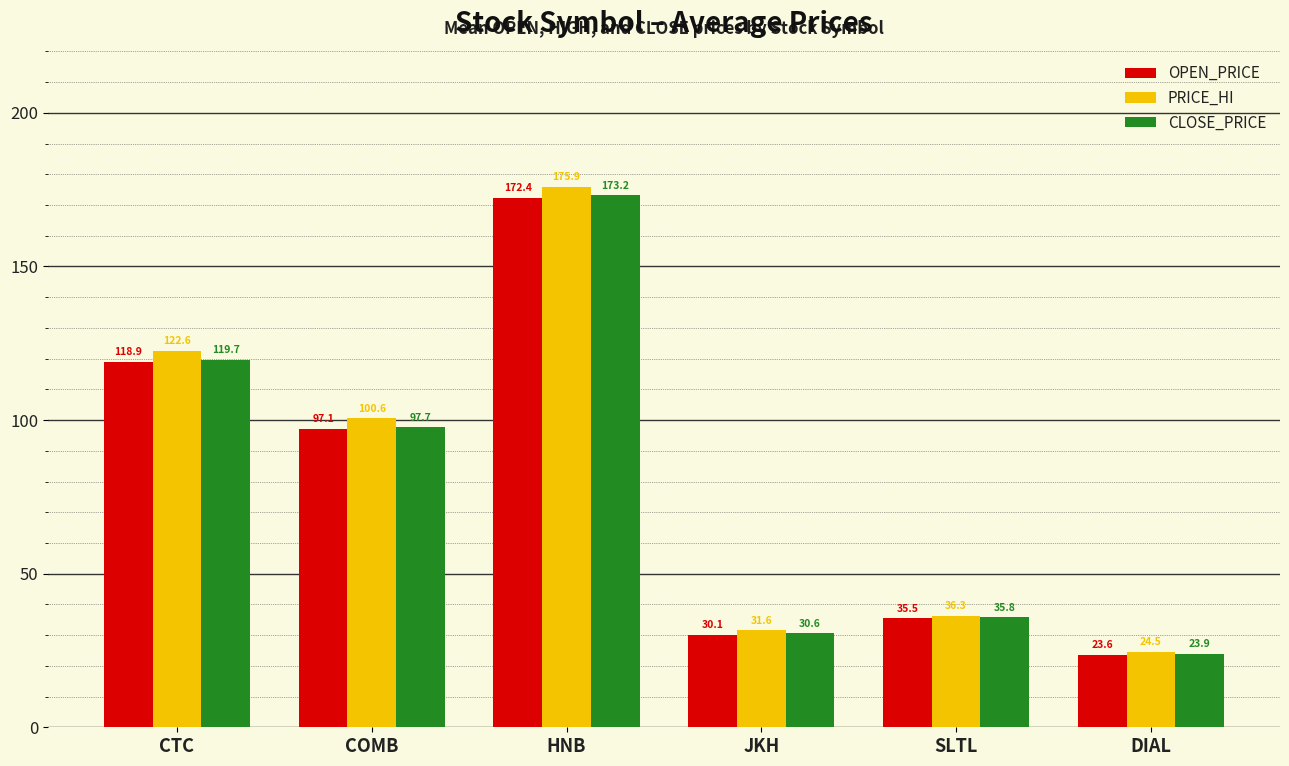

Is it true that CLOSE_PRICE equals 97.7 at COMB?

True